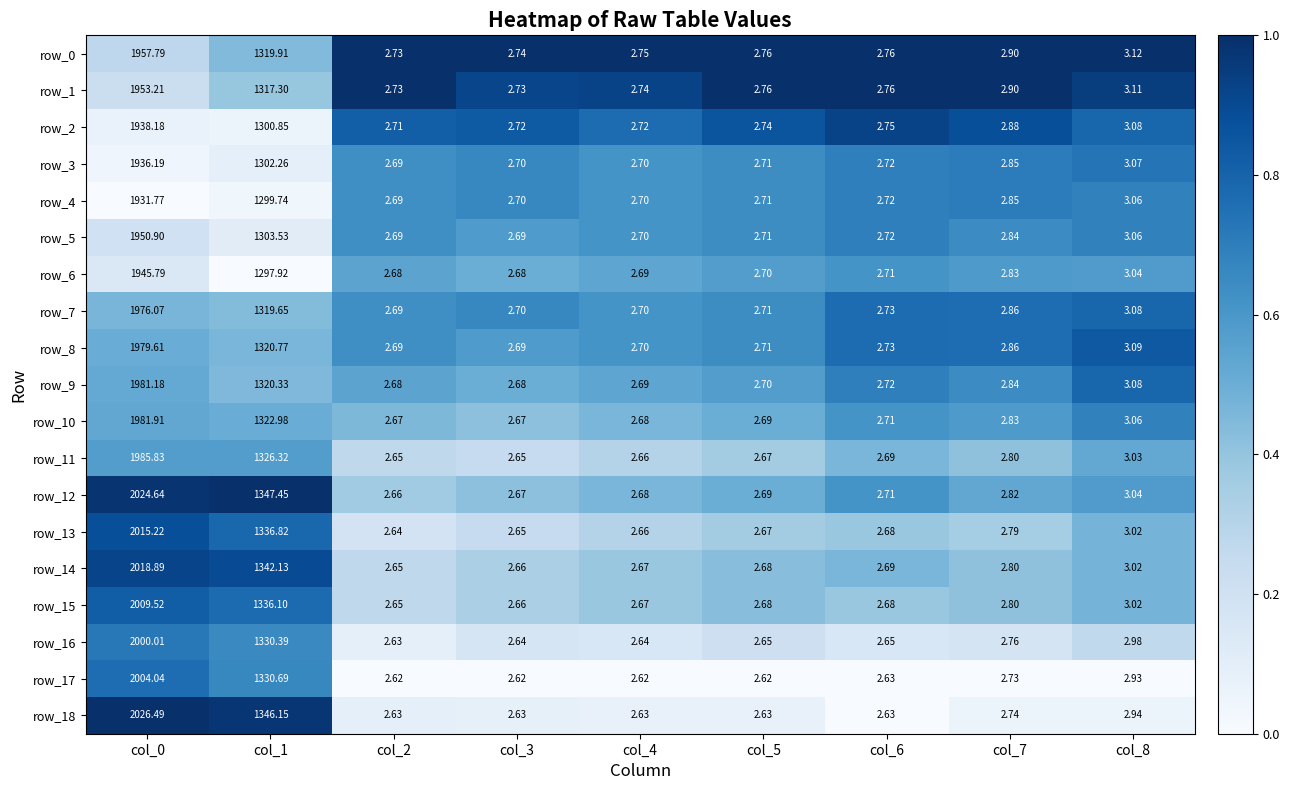

What is the greatest value displayed?

2026.5